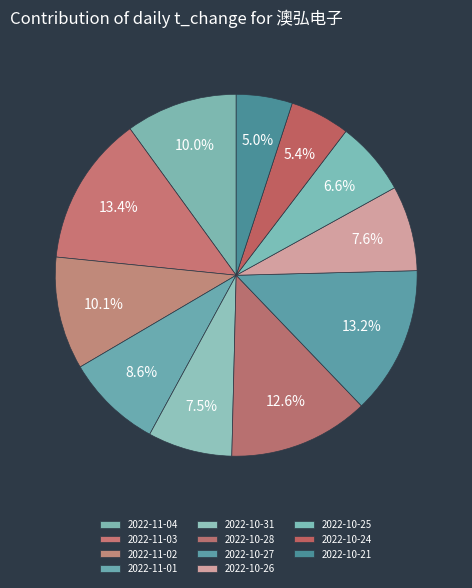

Approximately how many times larger is the value at 2022-10-24 compared to 2022-10-25?

0.8